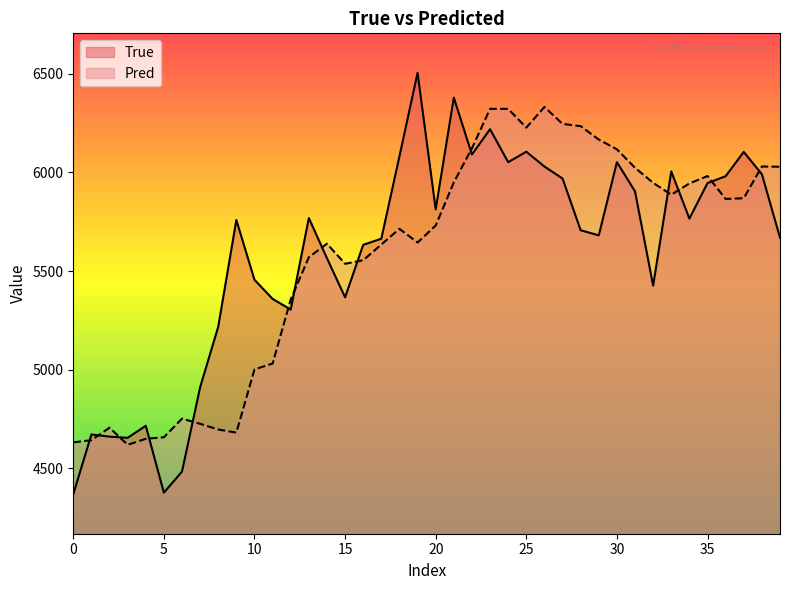

What is the value of the True point at the 5th from the left?

4716.0